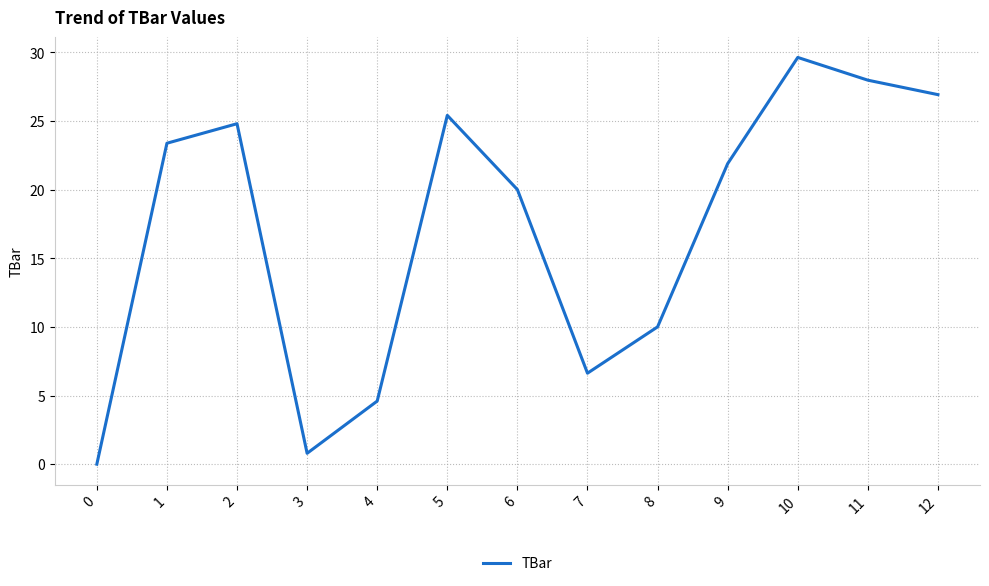

Reading right to left, transcribe all the data shown in this chart.

26.9	28.0	29.6	21.9	10.0	6.6	20.0	25.4	4.6	0.8	24.8	23.4	0.0